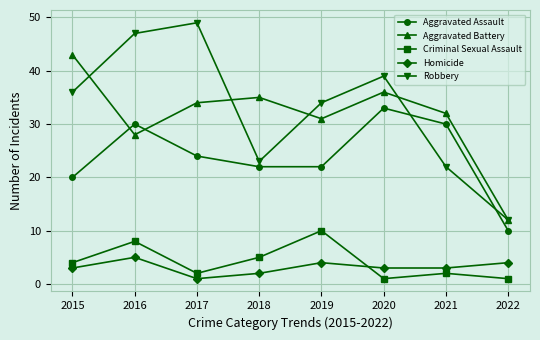

At which label does Aggravated Assault first exceed 24?

2016